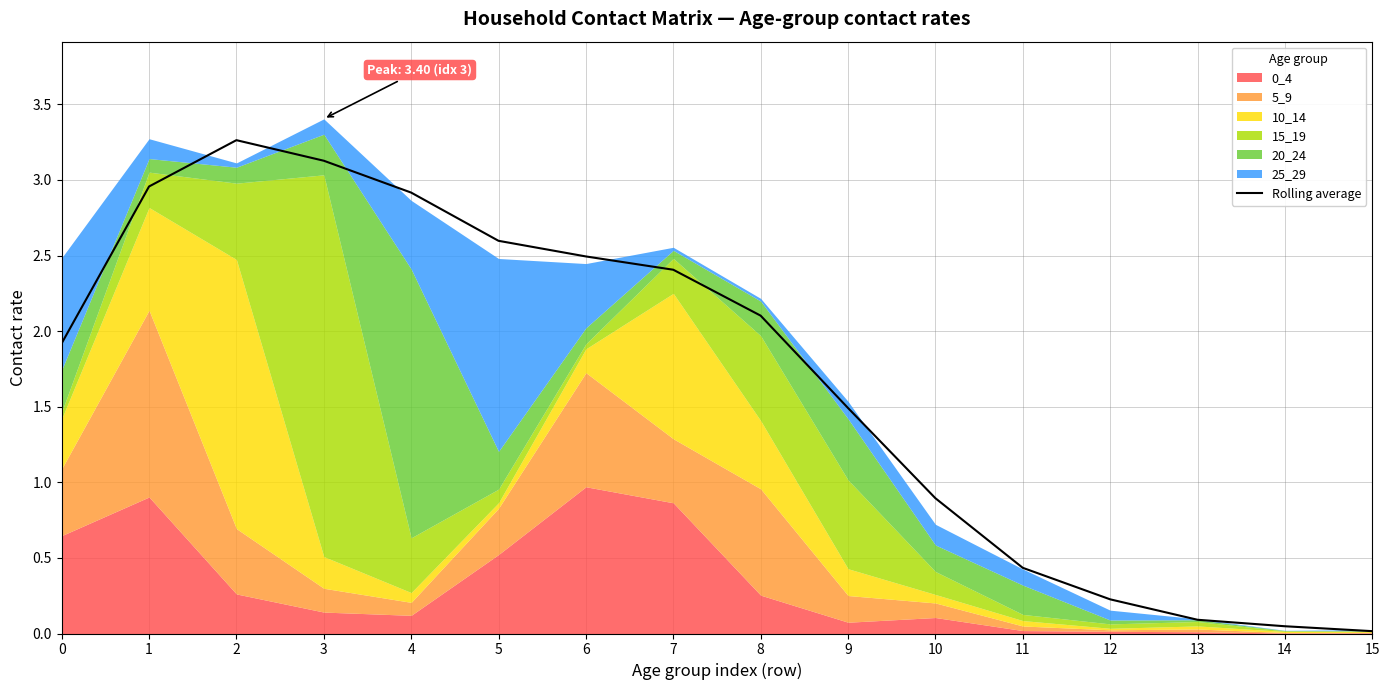

What is the difference between the second highest and second lowest values?

3.1